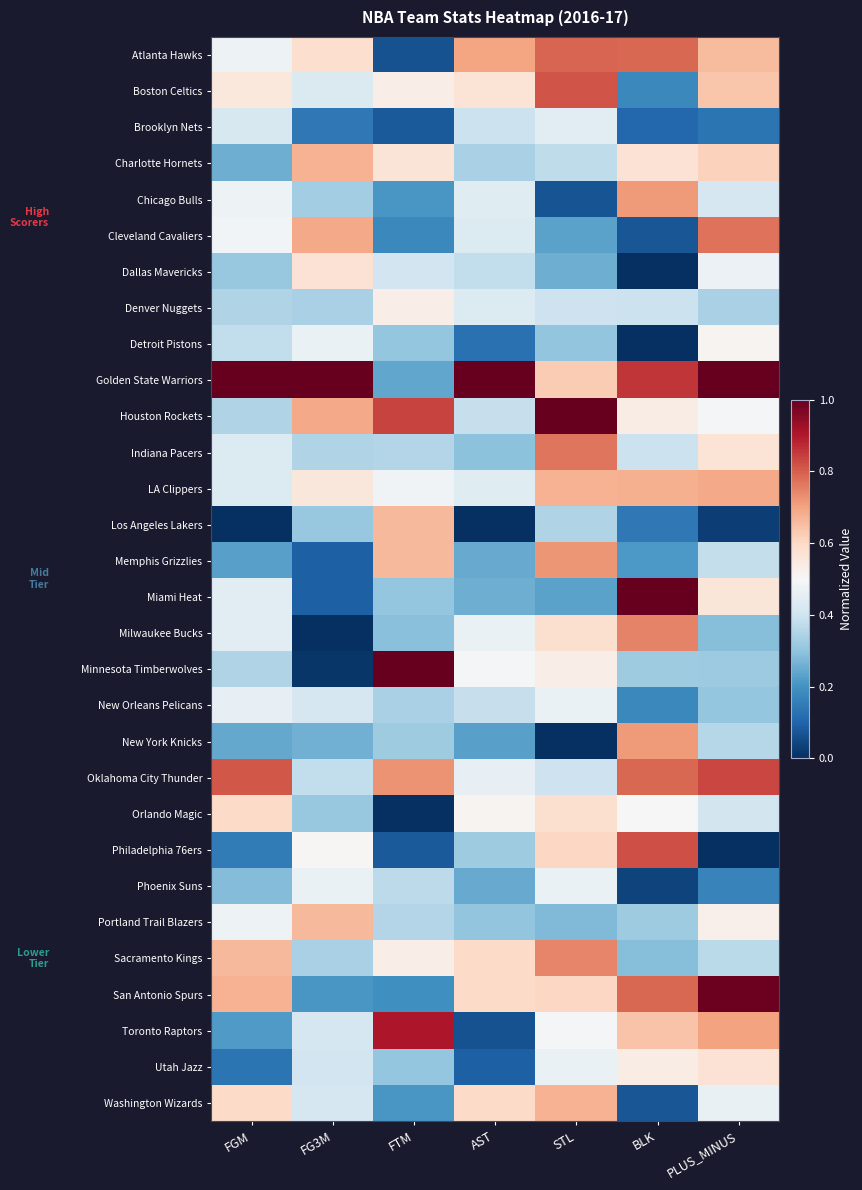

Rank the series at BLK from highest to lowest value.

Miami Heat, Golden State Warriors, Philadelphia 76ers, Atlanta Hawks, Oklahoma City Thunder, San Antonio Spurs, Milwaukee Bucks, Chicago Bulls, New York Knicks, LA Clippers, Toronto Raptors, Charlotte Hornets, Houston Rockets, Utah Jazz, Orlando Magic, Denver Nuggets, Indiana Pacers, Minnesota Timberwolves, Portland Trail Blazers, Sacramento Kings, Memphis Grizzlies, Boston Celtics, New Orleans Pelicans, Los Angeles Lakers, Brooklyn Nets, Cleveland Cavaliers, Washington Wizards, Phoenix Suns, Dallas Mavericks, Detroit Pistons